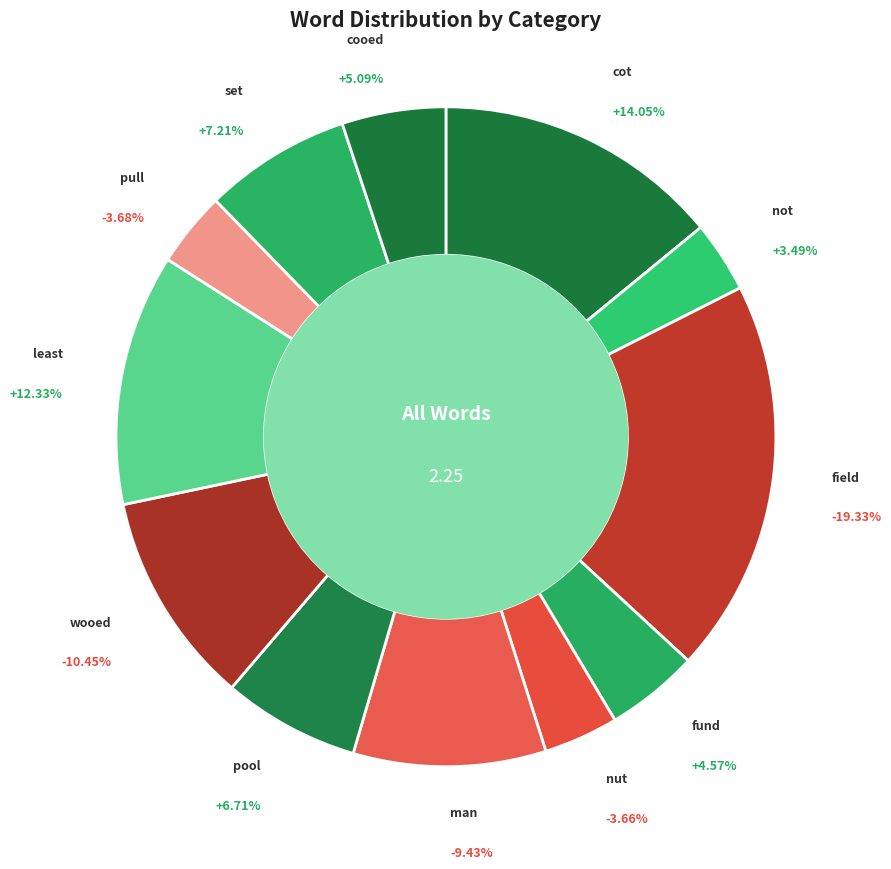

Does least account for over 50% of the chart?

No